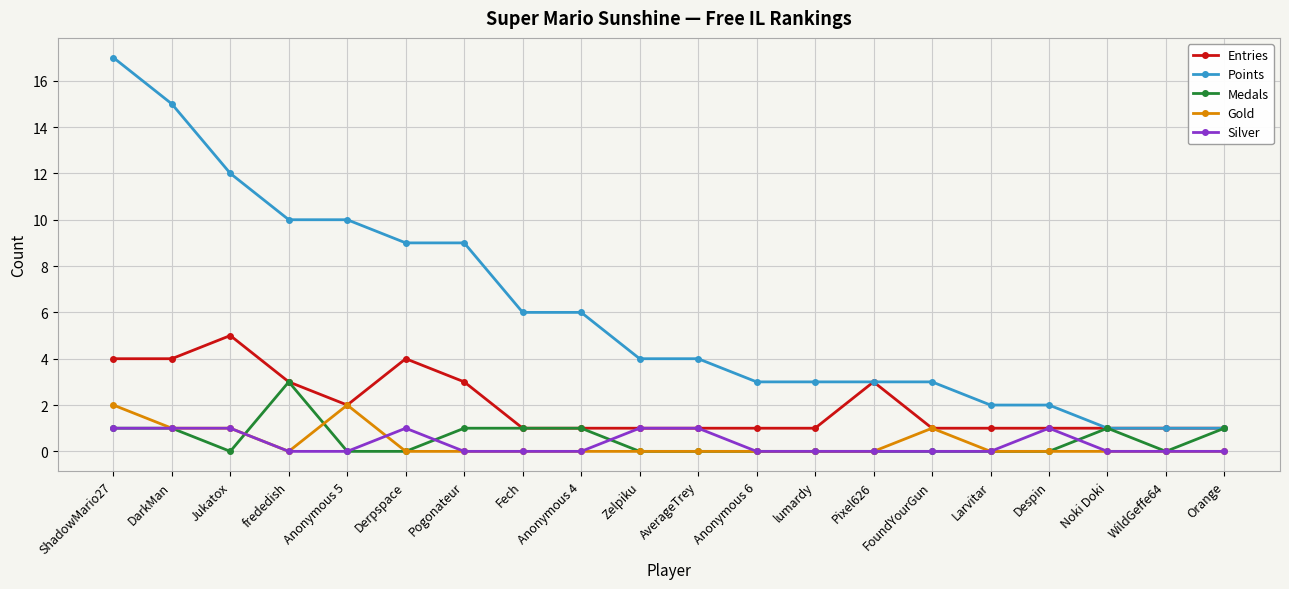

At which category is the sum across all series the highest?

ShadowMario27